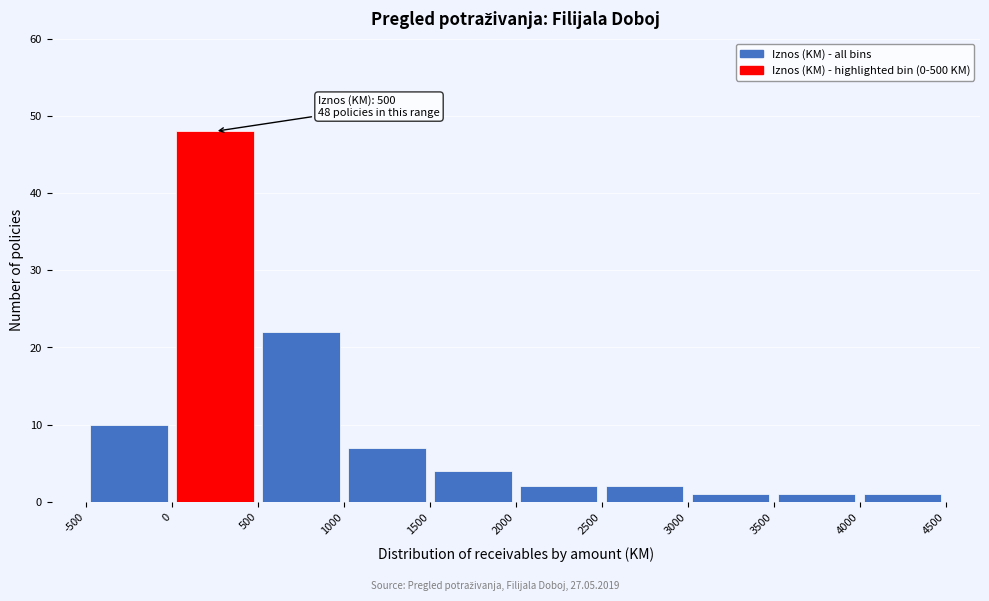

Which range on the x-axis has the tallest bar?

0 to 500